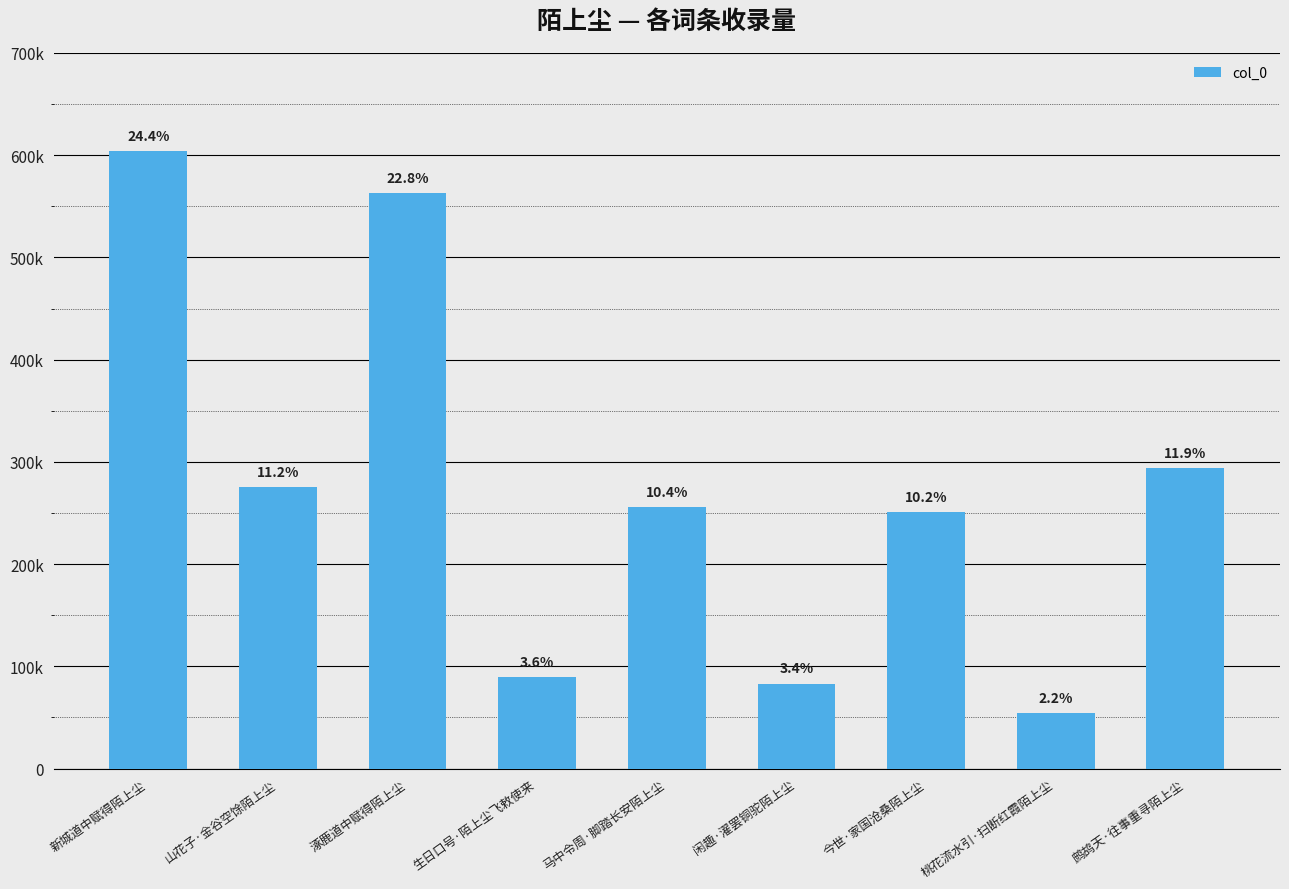

What is the approximate value at 新城道中赋得陌上尘, to the nearest 50?

604000